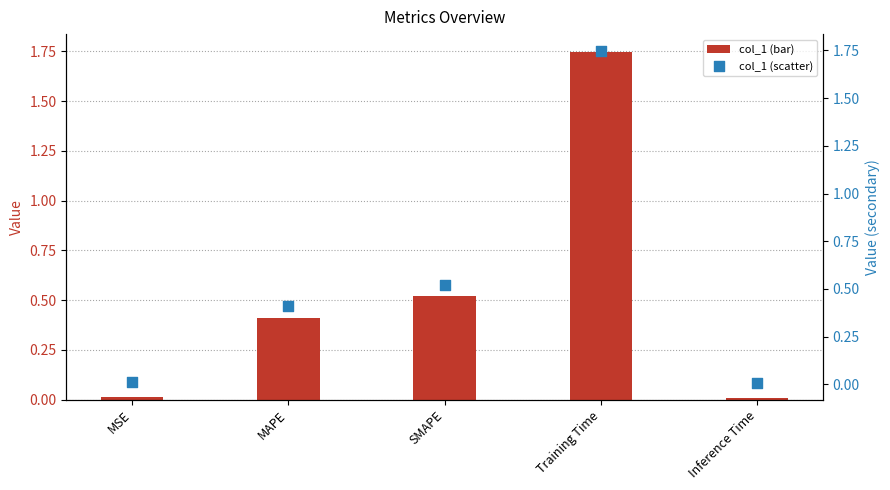

Is the value of col_1 (bar) at Inference Time greater than the value of col_1 (scatter) at MAPE?

No